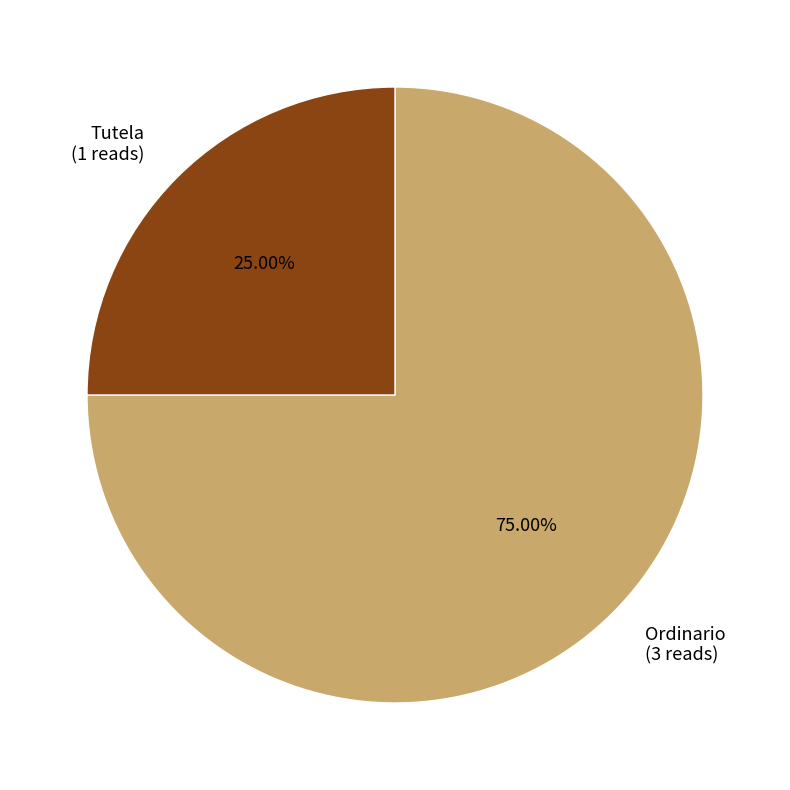

To the nearest percent, what is the combined percentage of Ordinario and Tutela?

100%